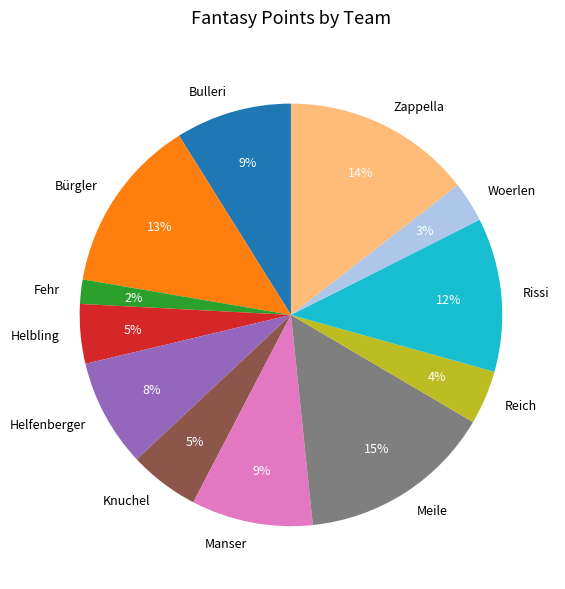

True or false: Bulleri accounts for 16% of the total.

False